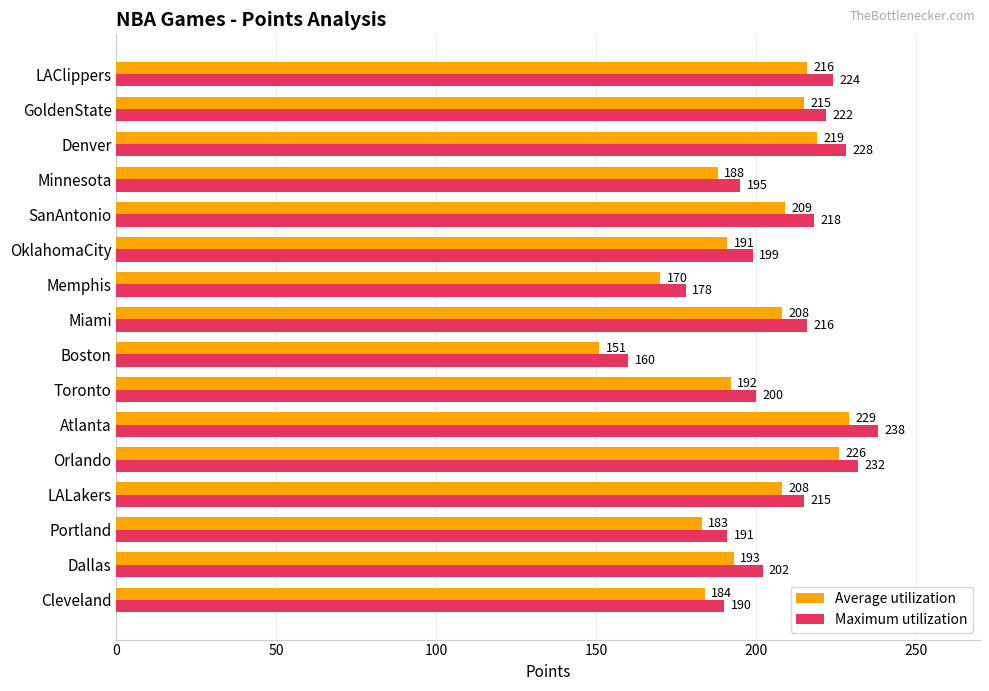

What are all the series names shown in the legend?

Average utilization, Maximum utilization